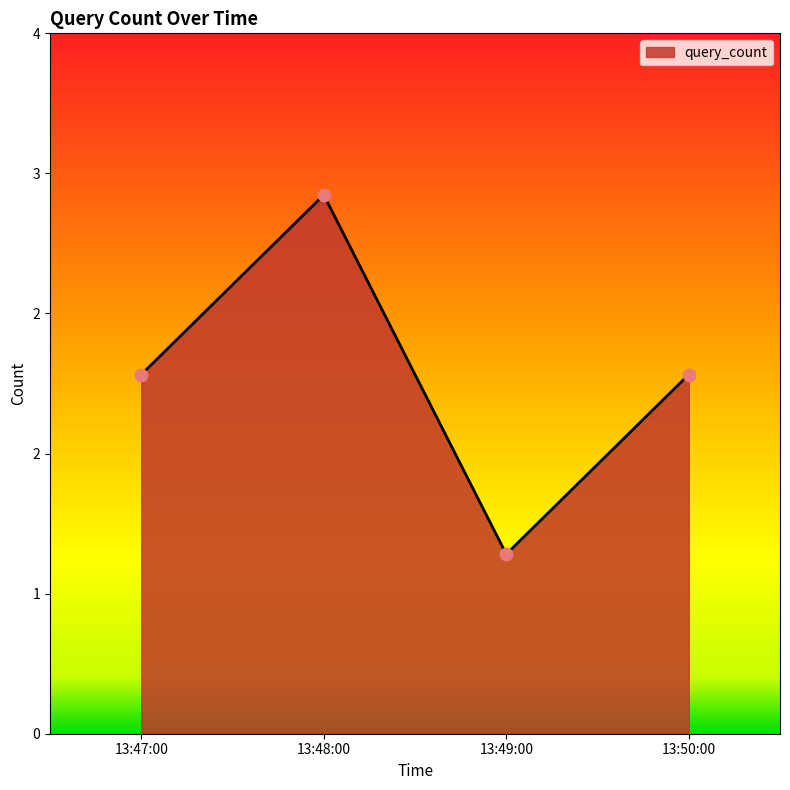

Is this an area chart (filled region under the line)?

Yes